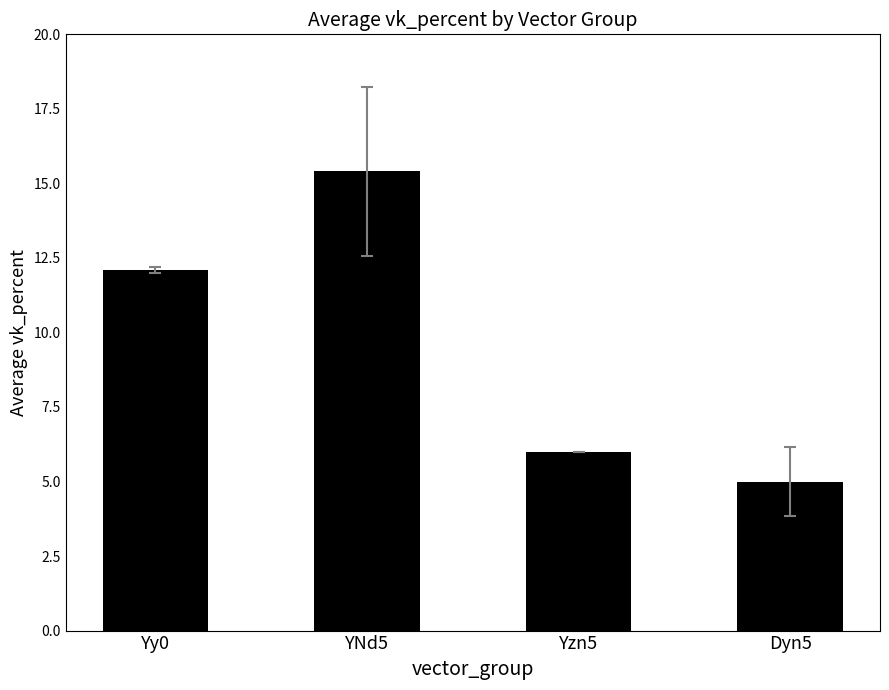

True or false: the data shows 12.1 at Yy0.

True